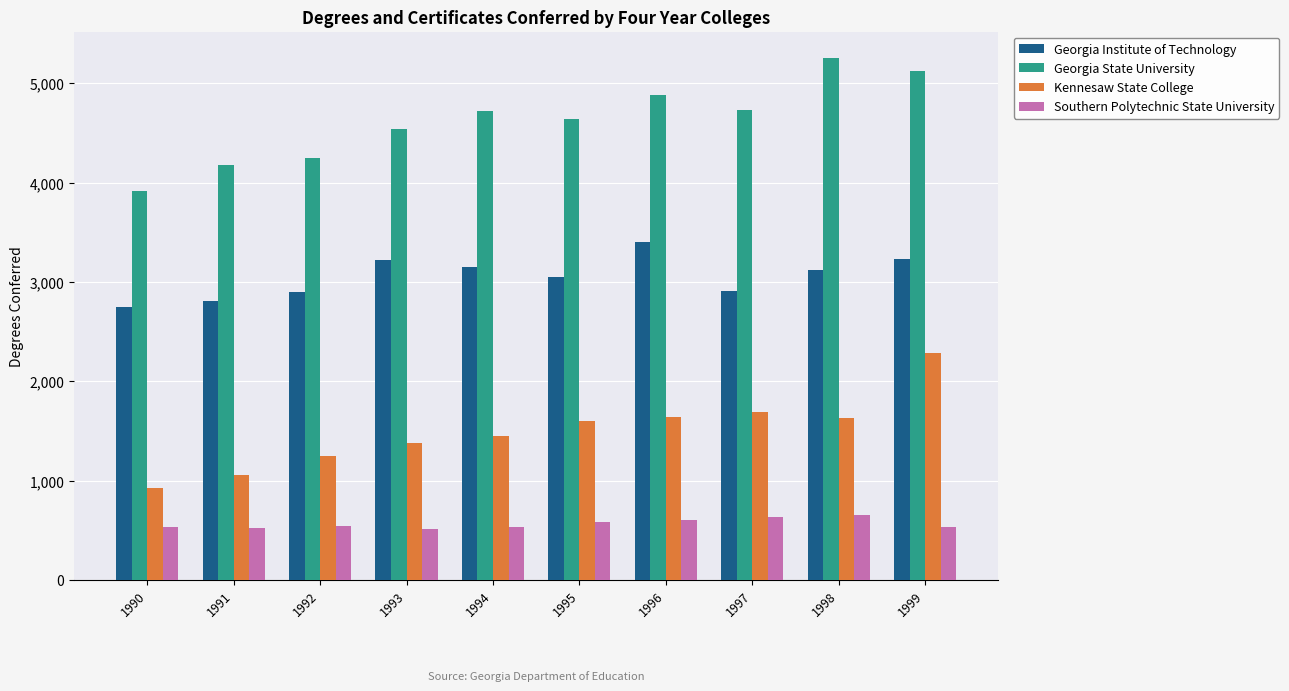

How many data points in Kennesaw State College are less than 1603?

5